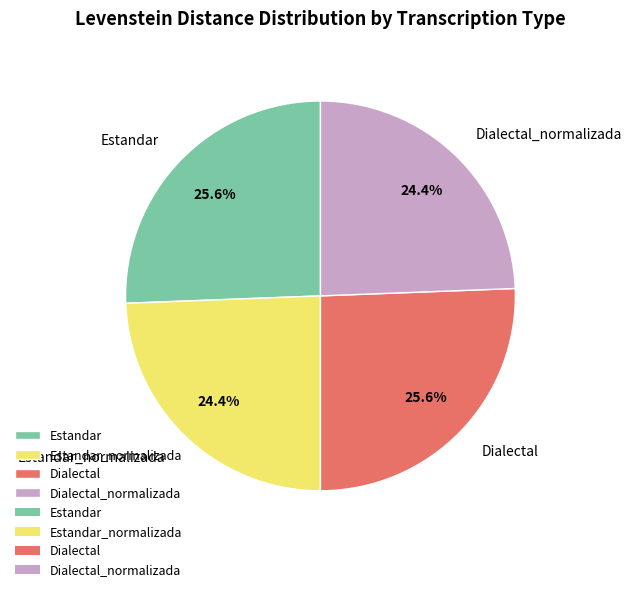

How many segments does this pie chart have?

4